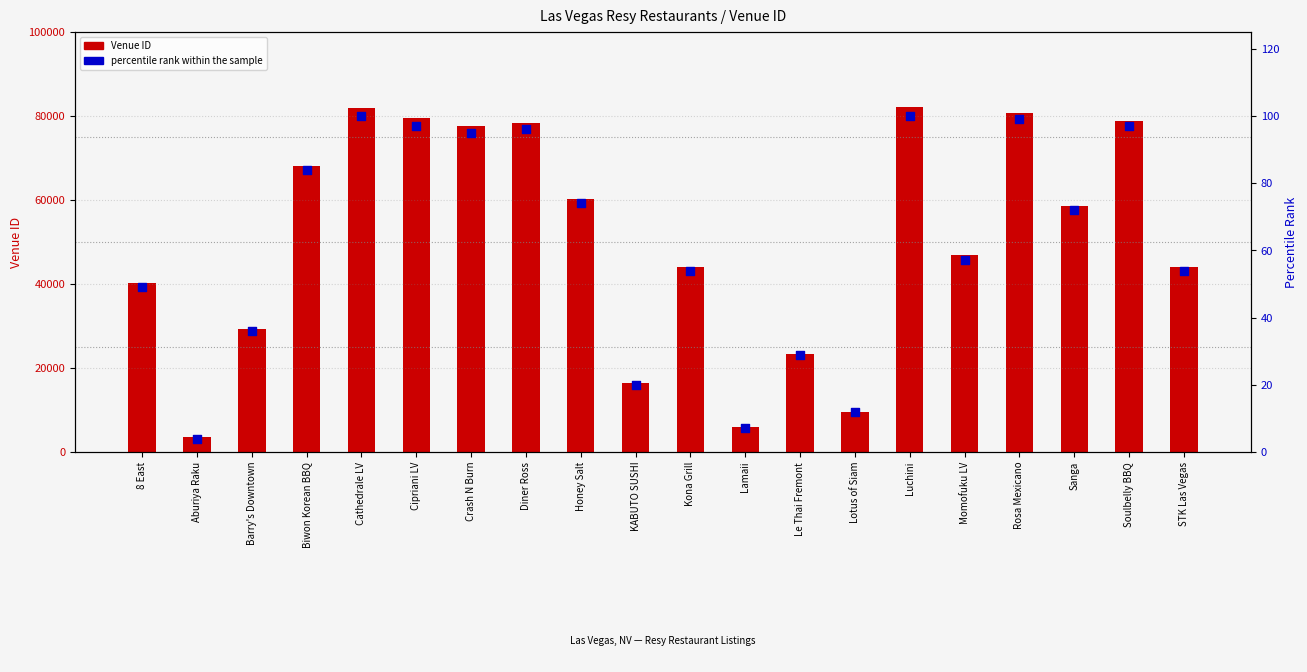

Which series has the largest Y range (max minus min)?

Venue ID